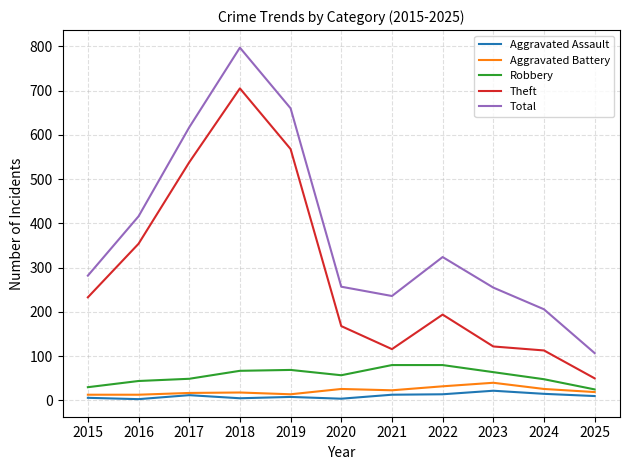

What is the sum of all Theft values?

3161